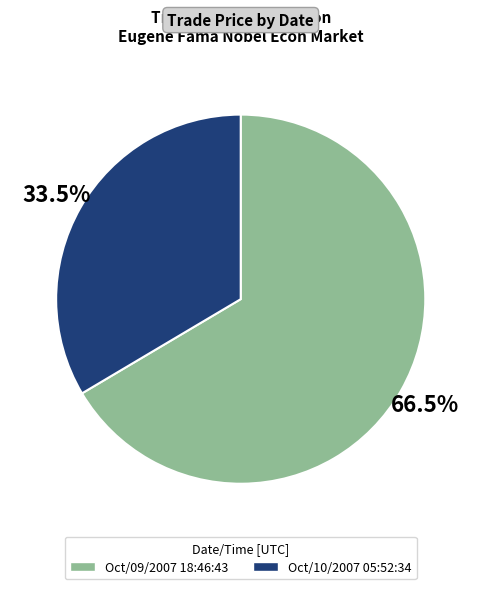

How many segments does this pie chart have?

2